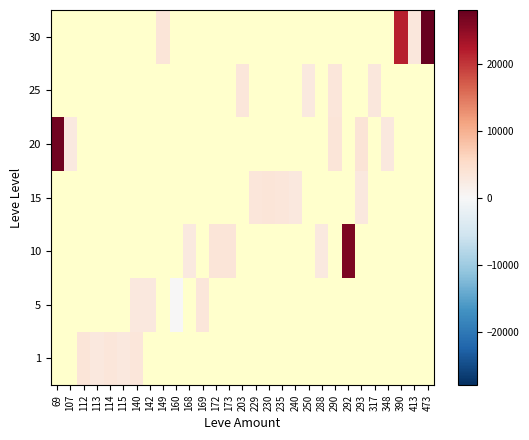

At which category does the chart reach its minimum across all series?

160